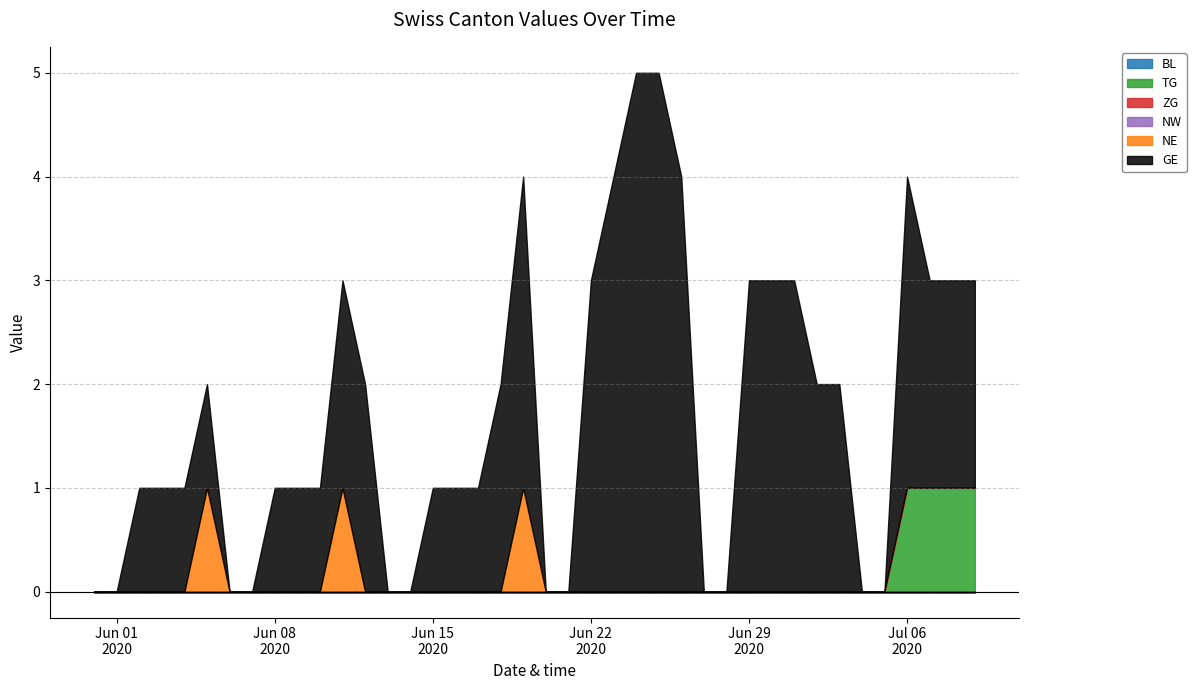

Between 2020-06-26 and 2020-07-01, which series saw the biggest shift?

GE